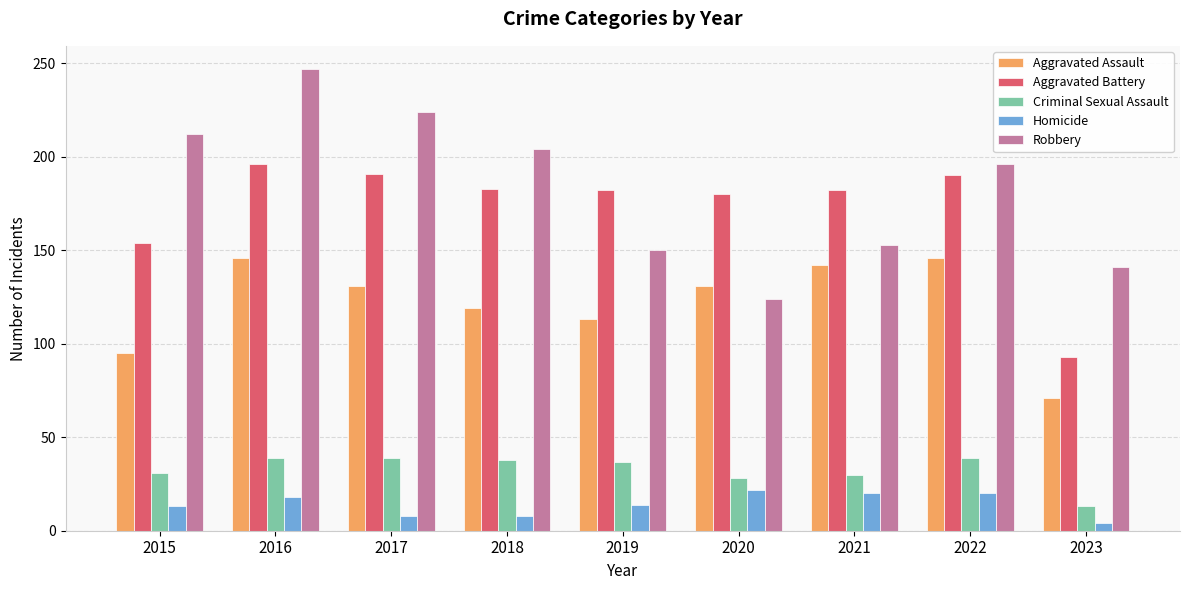

What is the greatest value displayed?

247